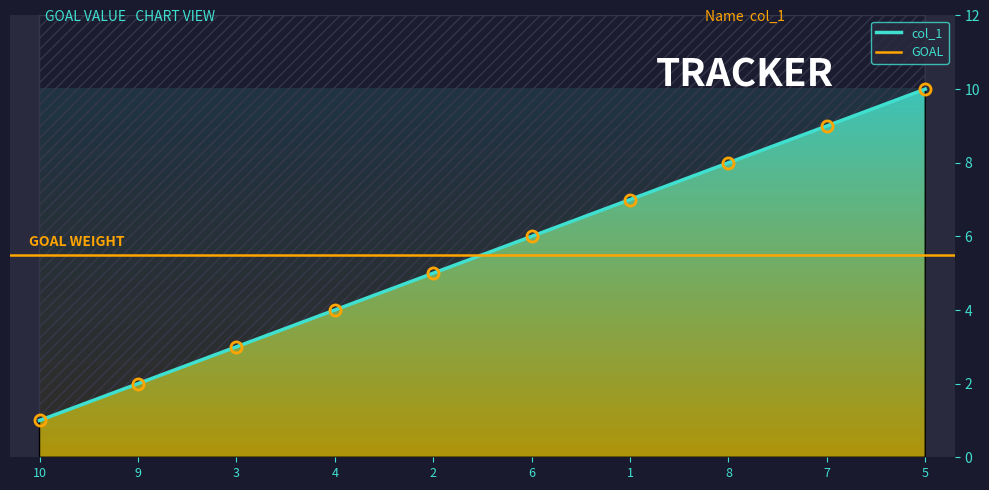

List the labels in order of value, largest first.

5, 7, 8, 1, 6, 2, 4, 3, 9, 10